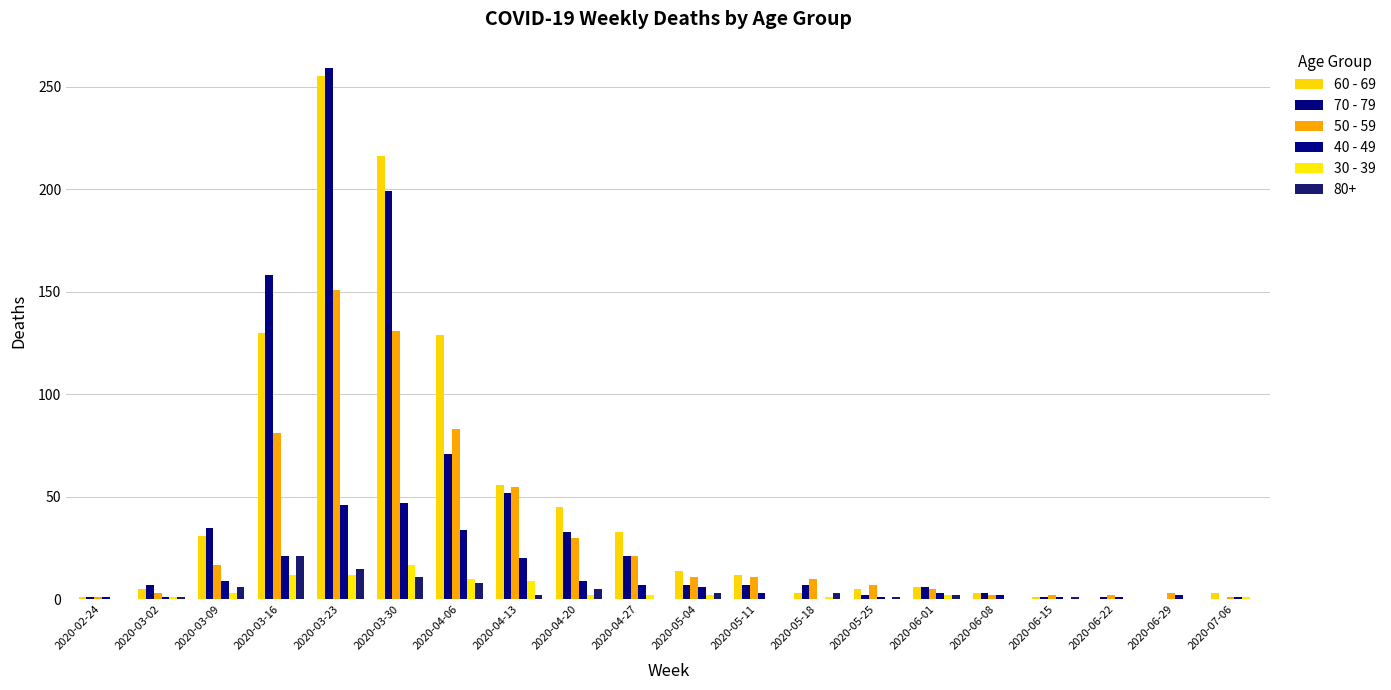

Is the value of 30 - 39 at 2020-02-24 greater than the value of 40 - 49 at 2020-05-18?

No